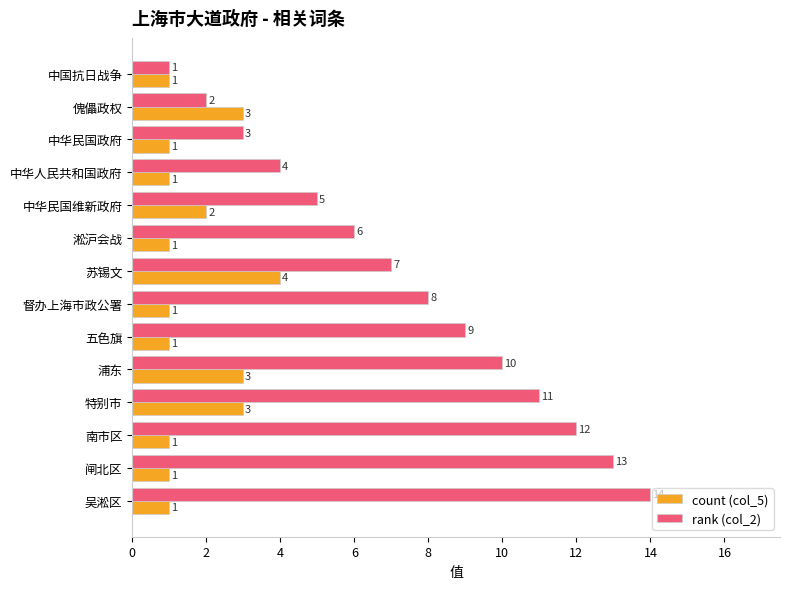

Where is count (col_5) nearest to the value 2?

中华民国维新政府